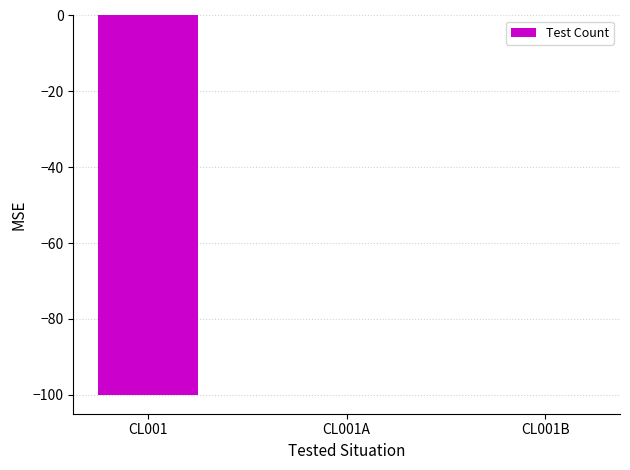

True or false: the data shows 56 at CL001A.

False